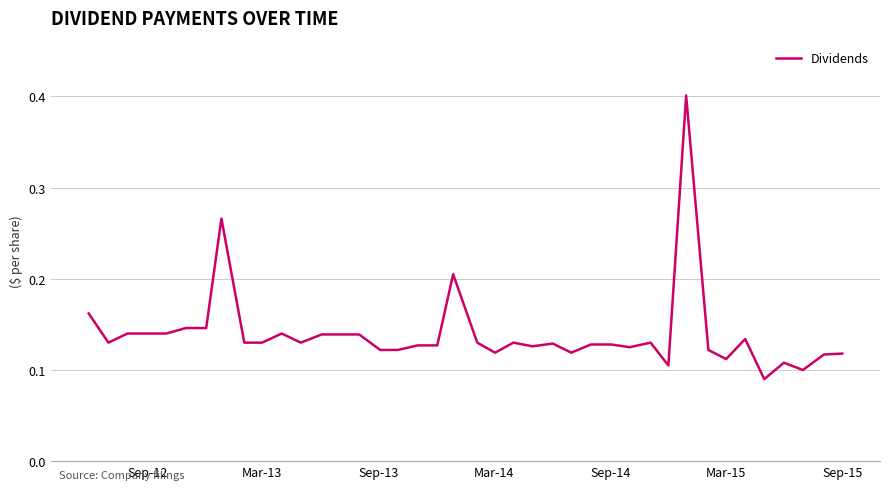

What is the maximum value shown in the chart?

0.4